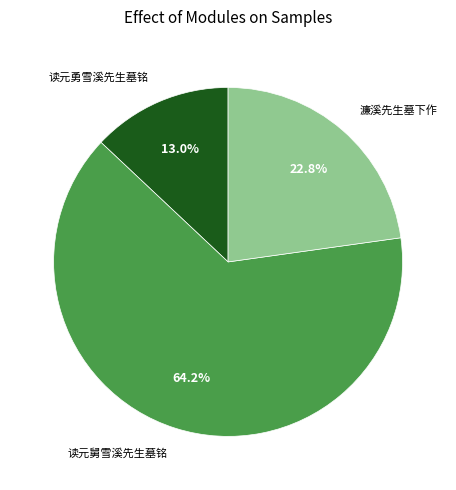

Is there a majority slice in this chart?

Yes